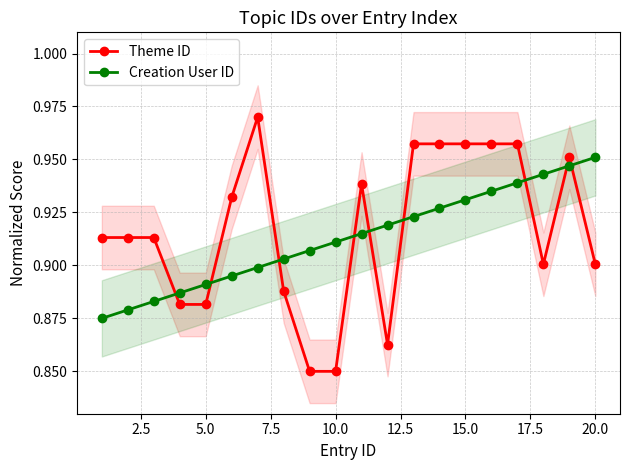

True or false: Creation User ID and Theme ID intersect in this chart.

True